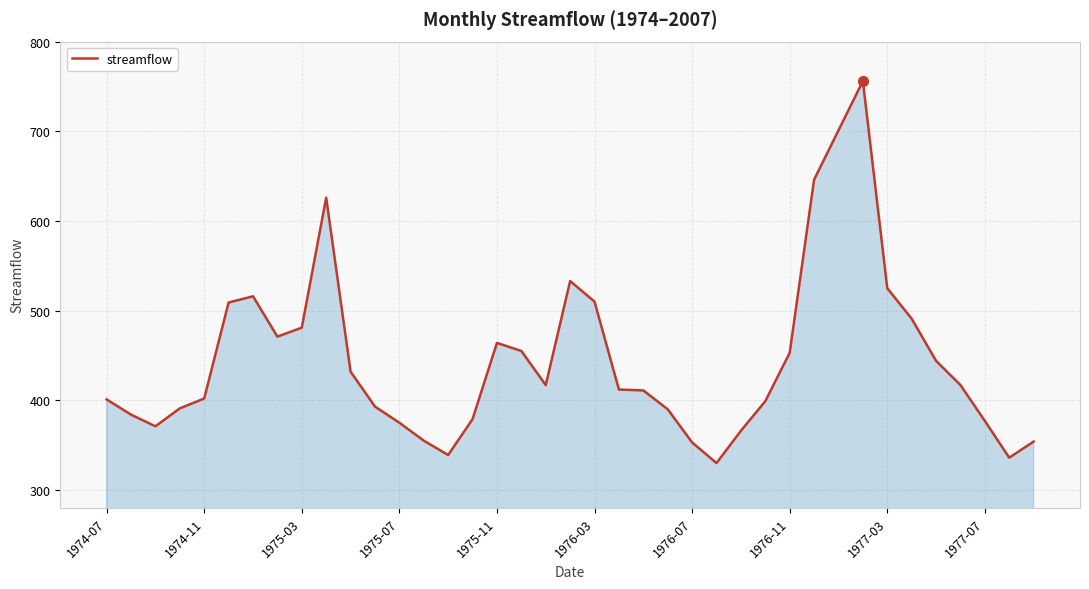

What is the difference between the maximum and minimum values?

426